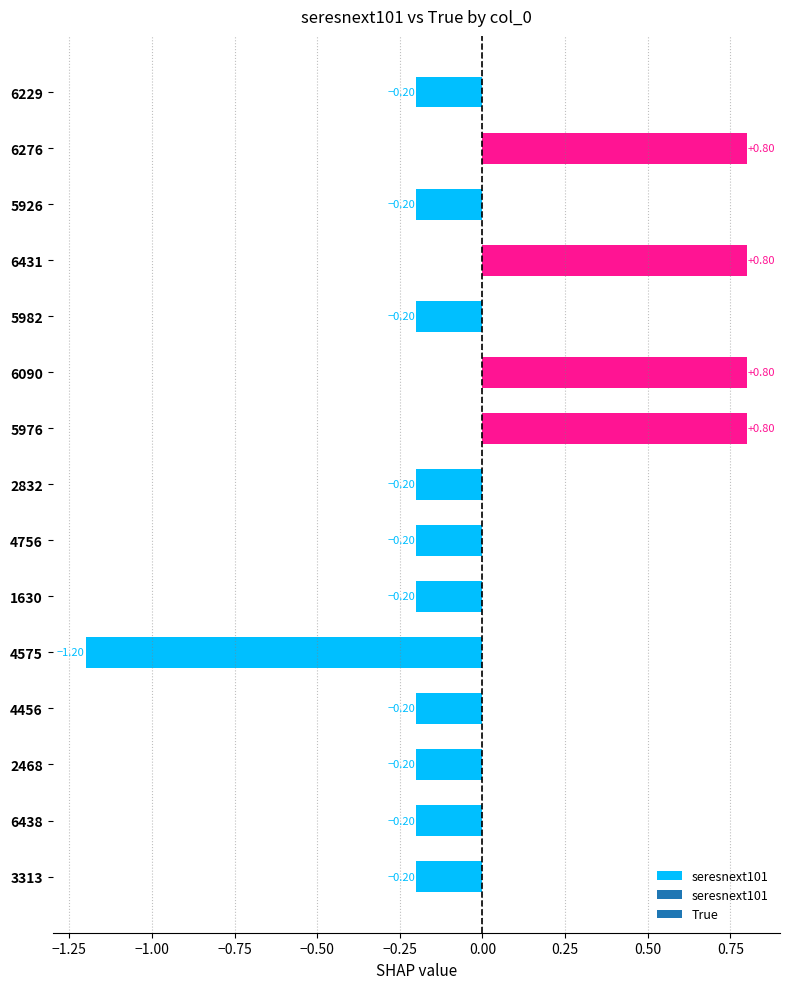

What are all the series names shown in the legend?

seresnext101, True